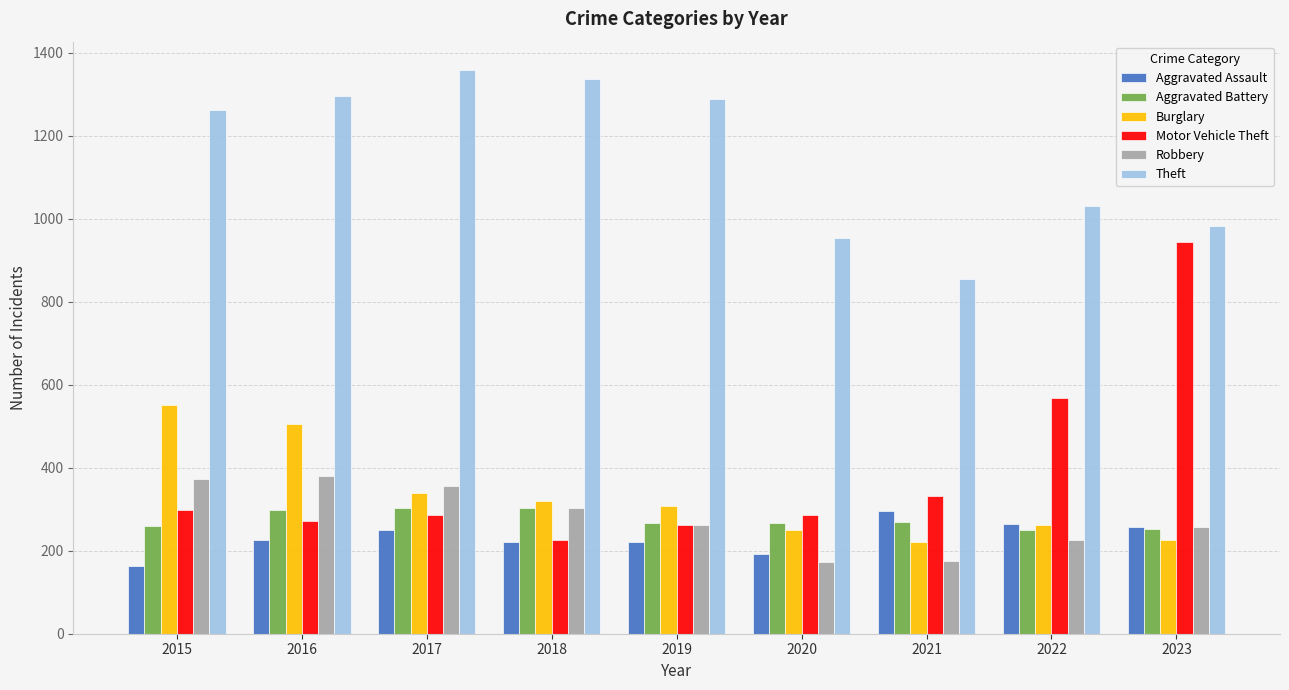

Between 2019 and 2021, which series saw the biggest shift?

Theft